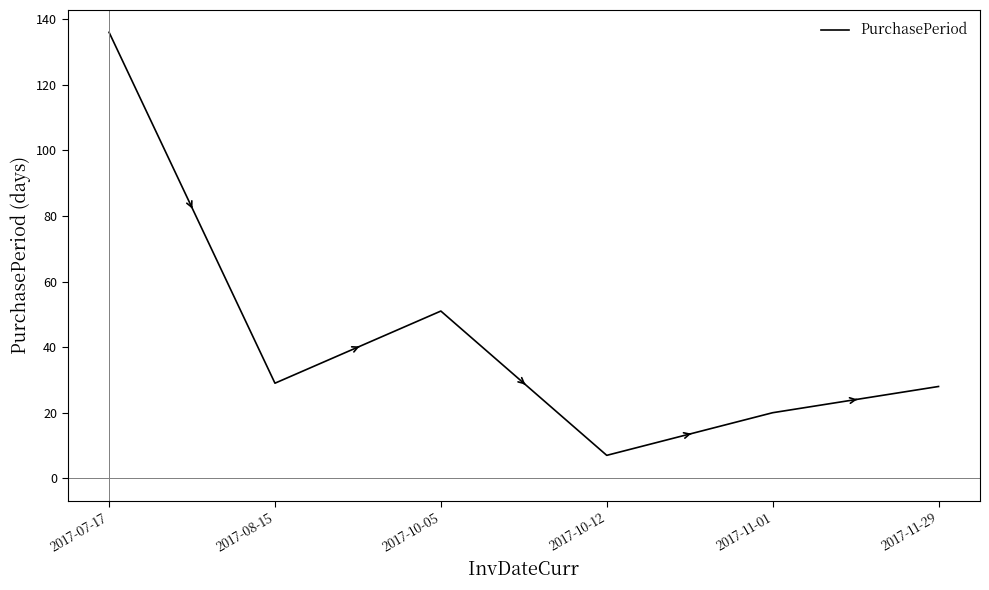

What is the difference between the values at 2017-11-29 and 2017-10-12?

21